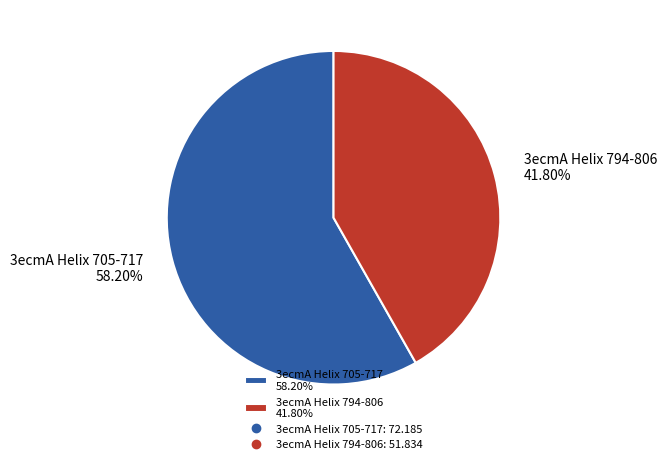

How many segments does this pie chart have?

2